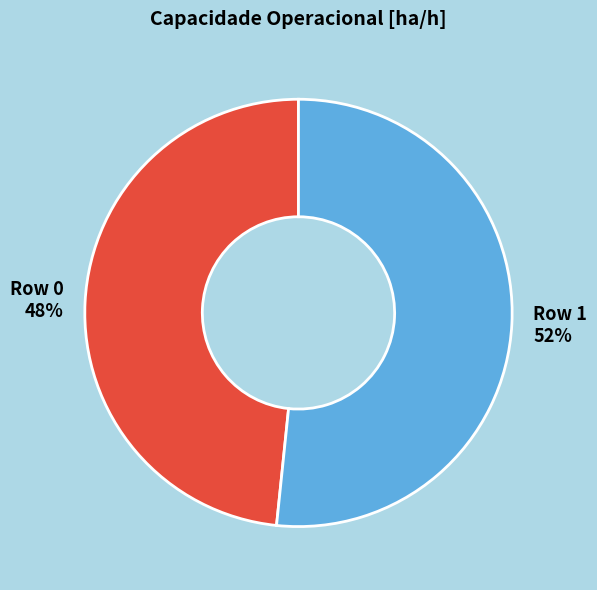

Does any single category account for the majority?

Yes